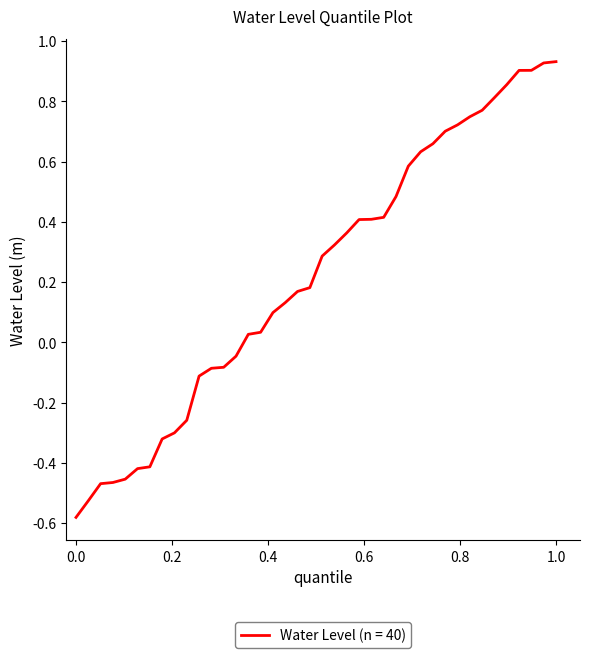

What is the difference between the maximum and minimum values?

1.5